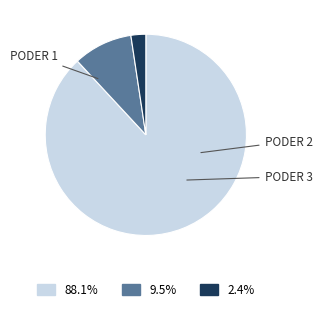

Is there any slice that represents more than half of the pie?

Yes